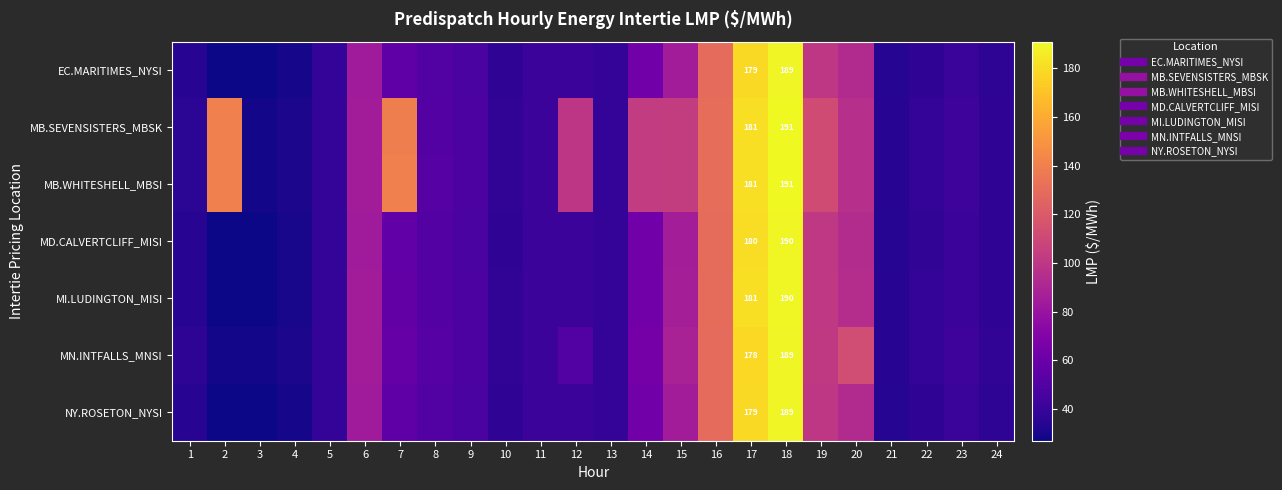

Which series changed the most between 16 and 20?

EC.MARITIMES_NYSI